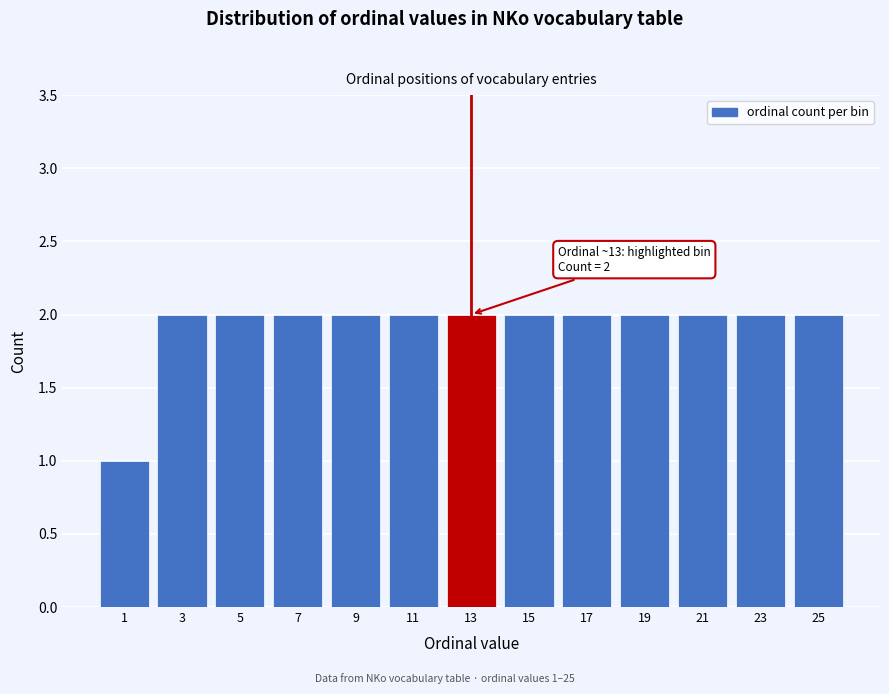

Reading left to right, what are all the values shown in this chart?

1=1	3=2	5=2	7=2	9=2	11=2	13=2	15=2	17=2	19=2	21=2	23=2	25=2